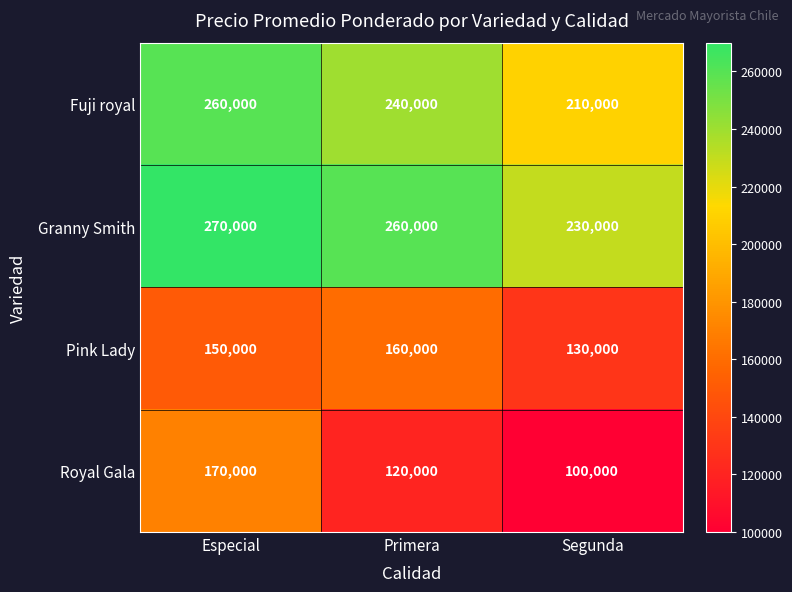

What is the difference between the maximum and minimum values in the Granny Smith series?

40000